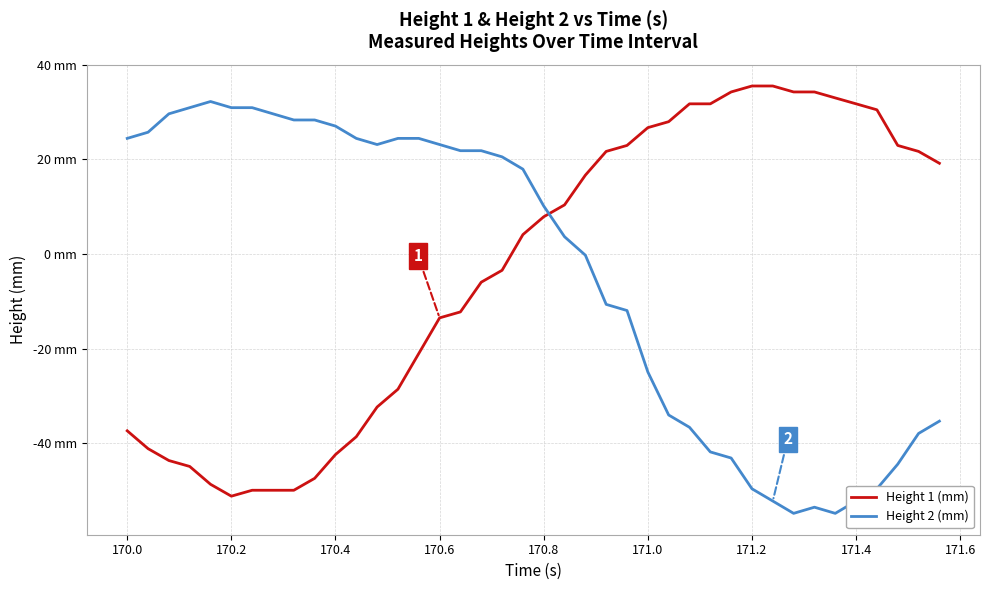

What is the minimum value shown in the chart?

-54.8